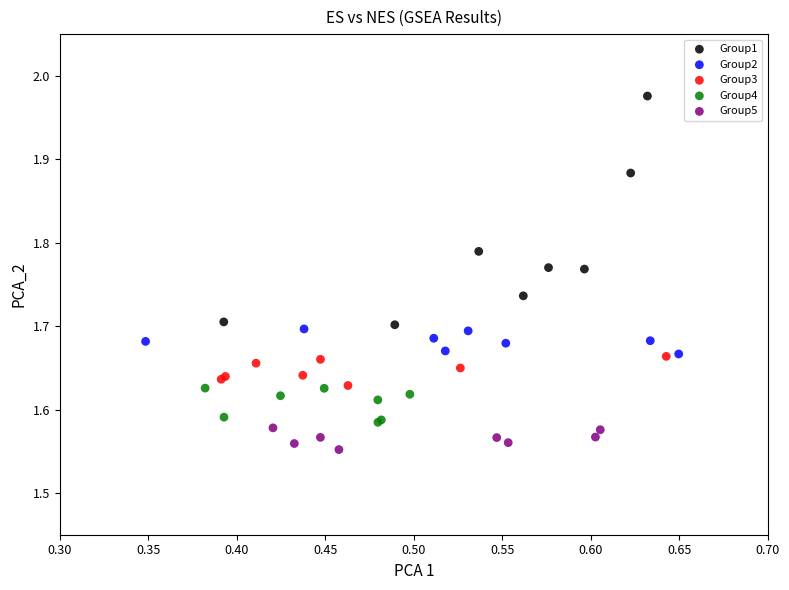

What are all the series names shown in the legend?

Group1, Group2, Group3, Group4, Group5